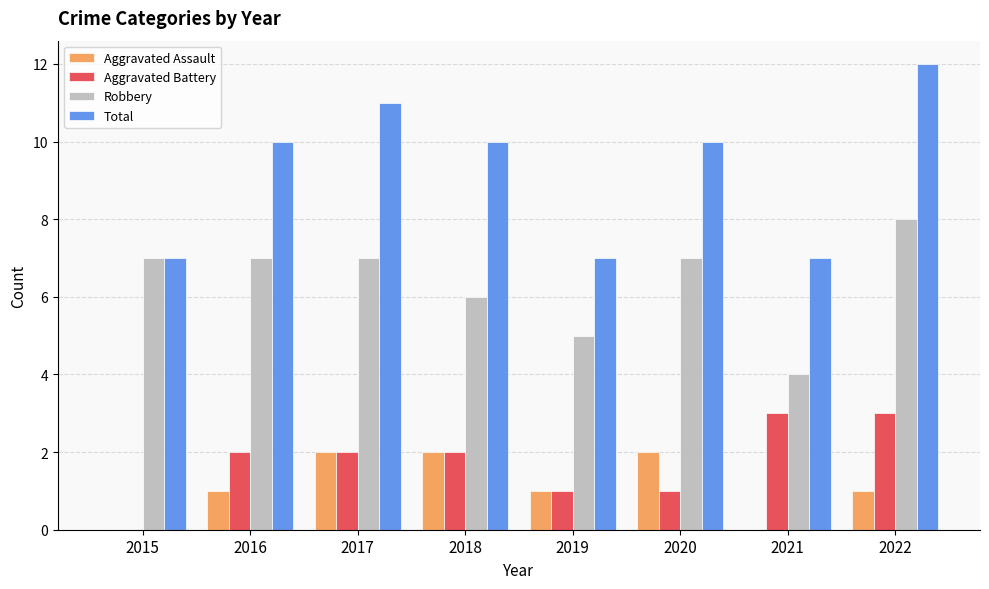

Which category has the highest value across all series?

2022